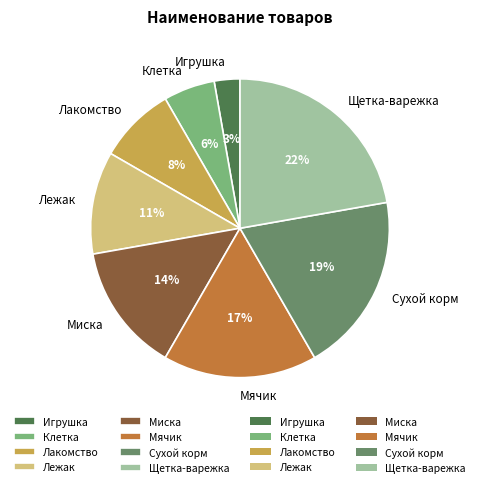

How many segments does this pie chart have?

8